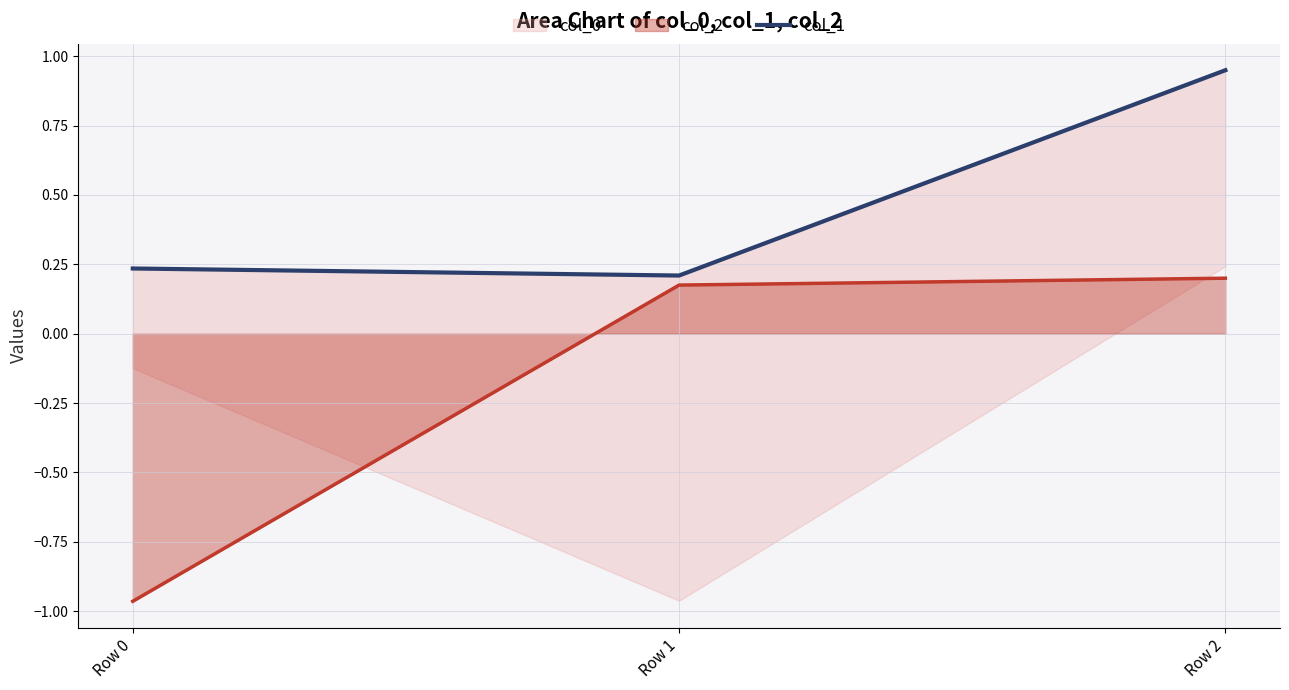

True or false: the data shows 0.9 at Row 2.

True